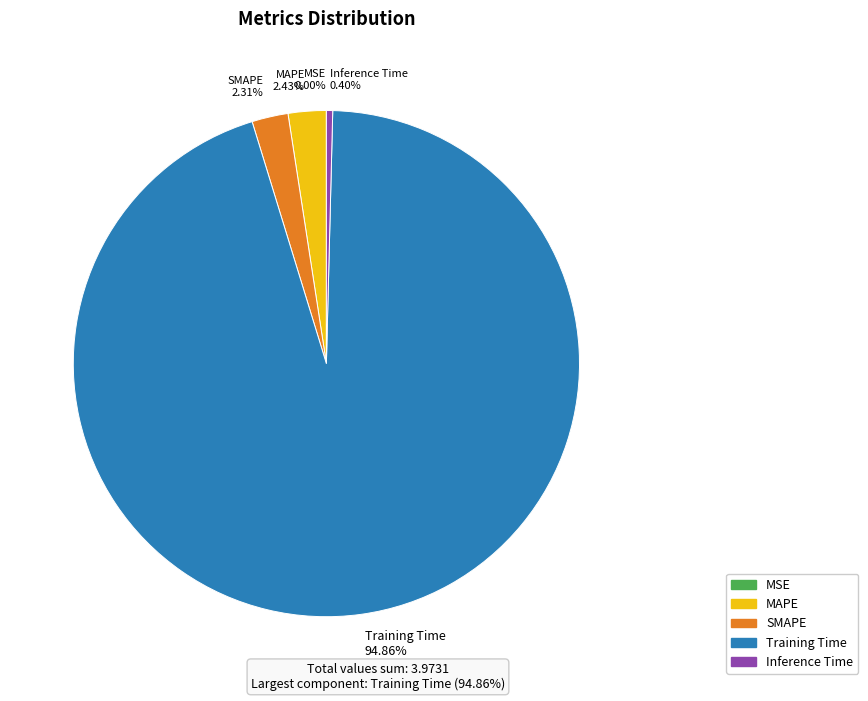

What percentage is NOT represented by Training Time?

5.1%